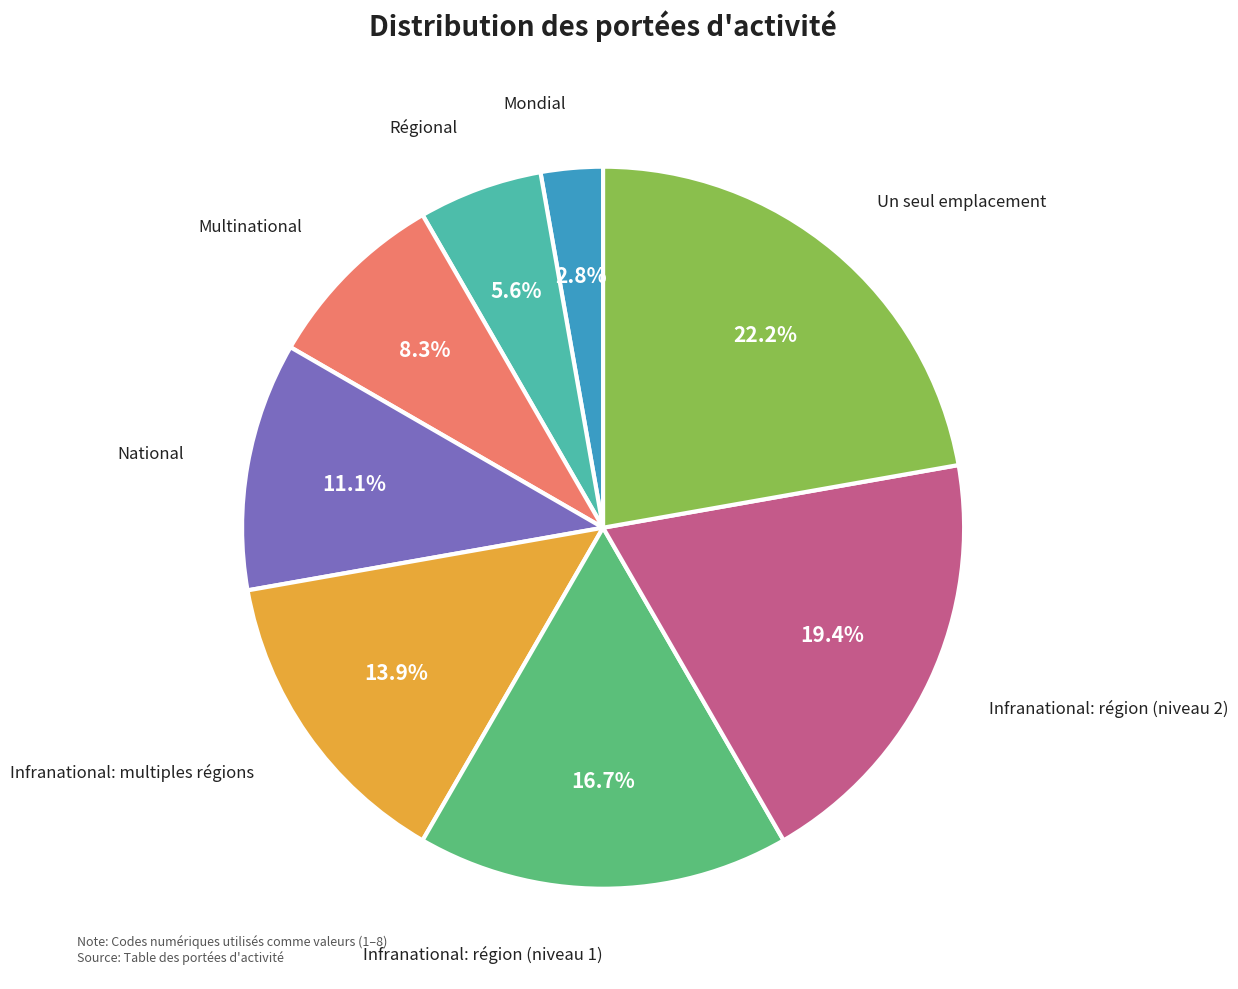

Does Infranational: région (niveau 1) account for over 50% of the chart?

No